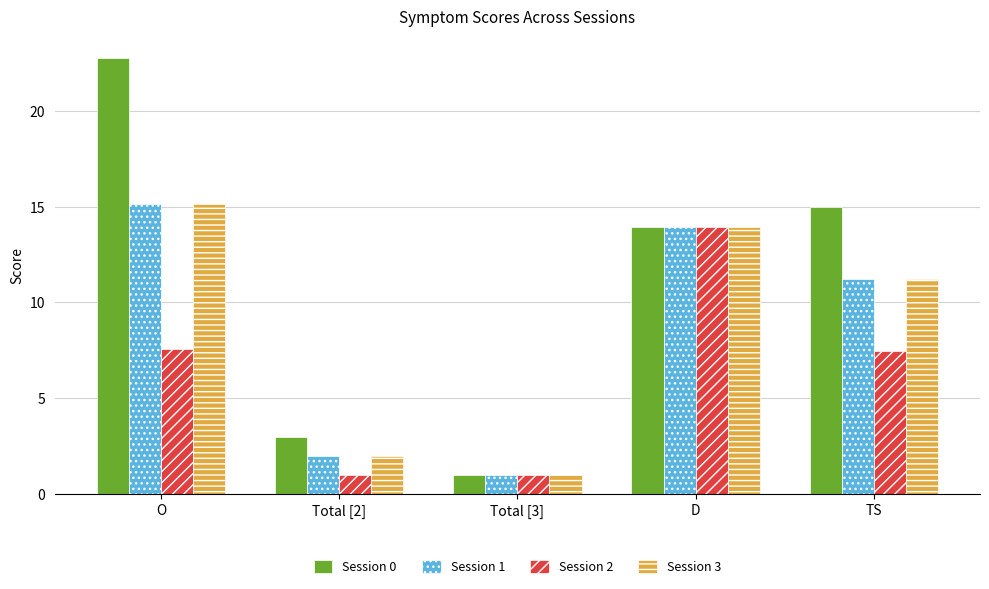

True or false: Session 1 has a value of 15.2 at O.

True